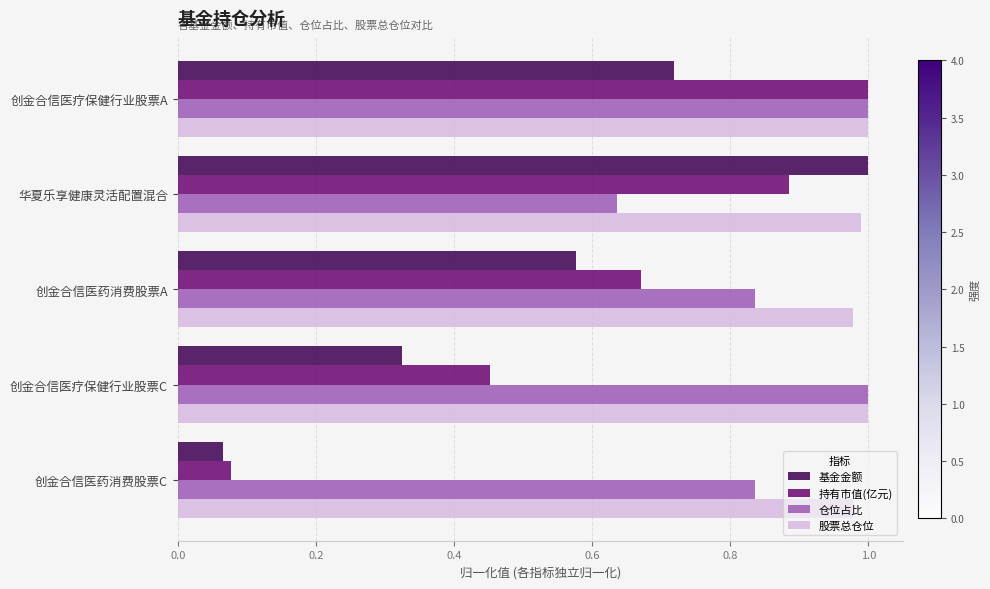

What is the difference between the second highest and minimum values in the 仓位占比 series?

0.4